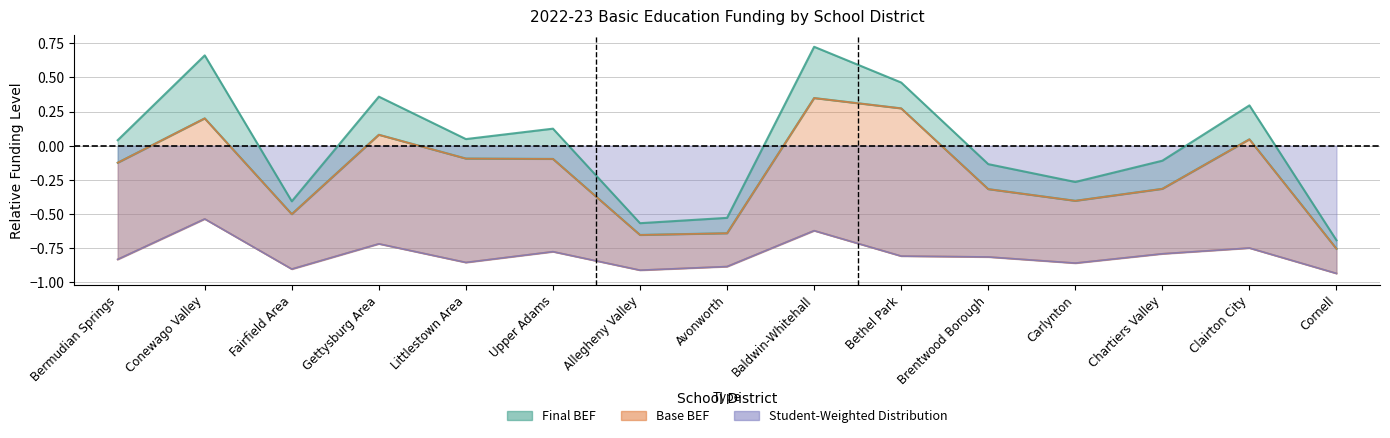

Rank the categories by Final BEF value from lowest to highest.

Cornell, Allegheny Valley, Avonworth, Fairfield Area, Carlynton, Brentwood Borough, Chartiers Valley, Bermudian Springs, Littlestown Area, Upper Adams, Clairton City, Gettysburg Area, Bethel Park, Conewago Valley, Baldwin-Whitehall